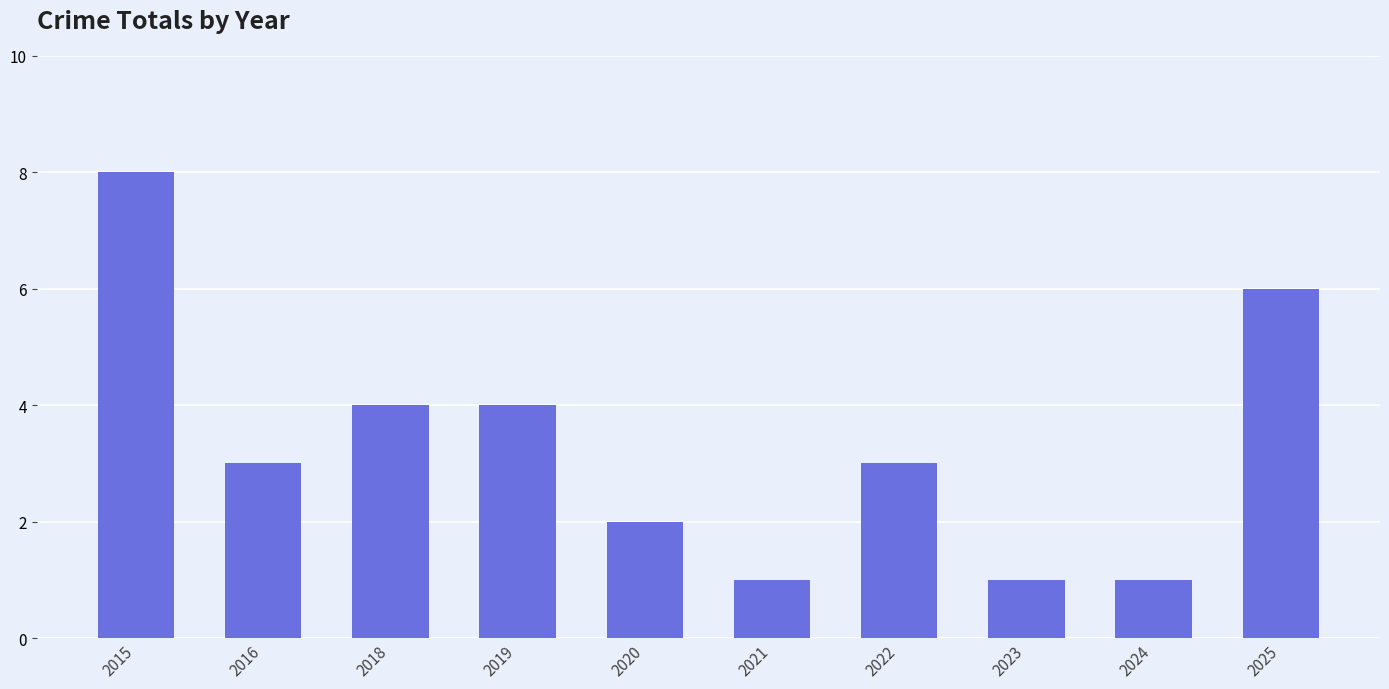

What is the maximum value shown in the chart?

8